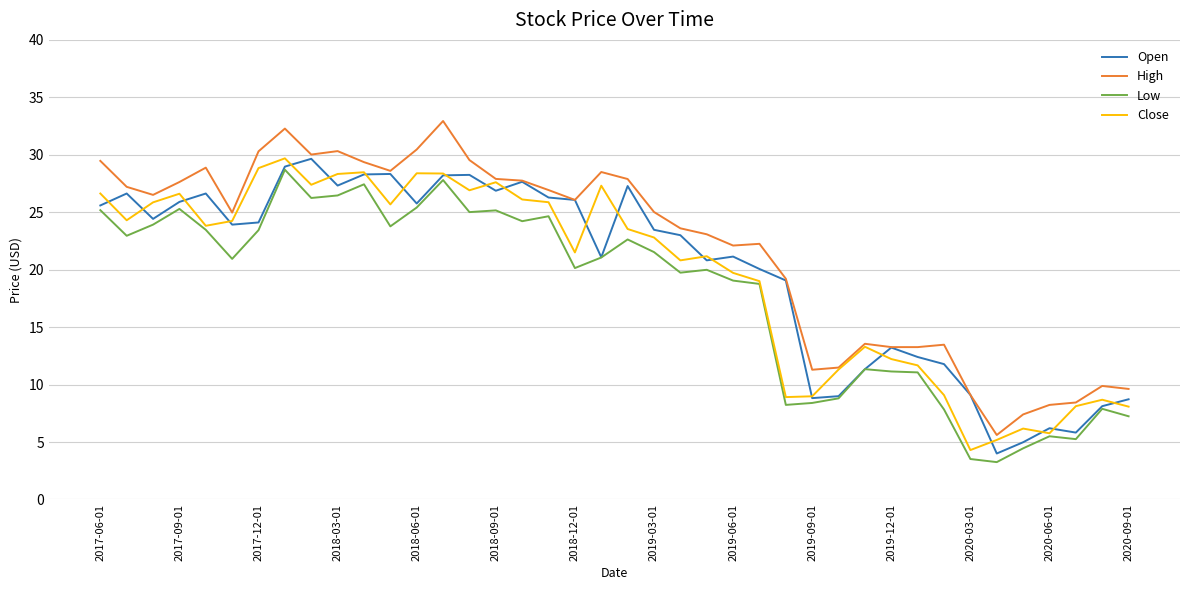

At how many categories does at least one series exceed 13?

31